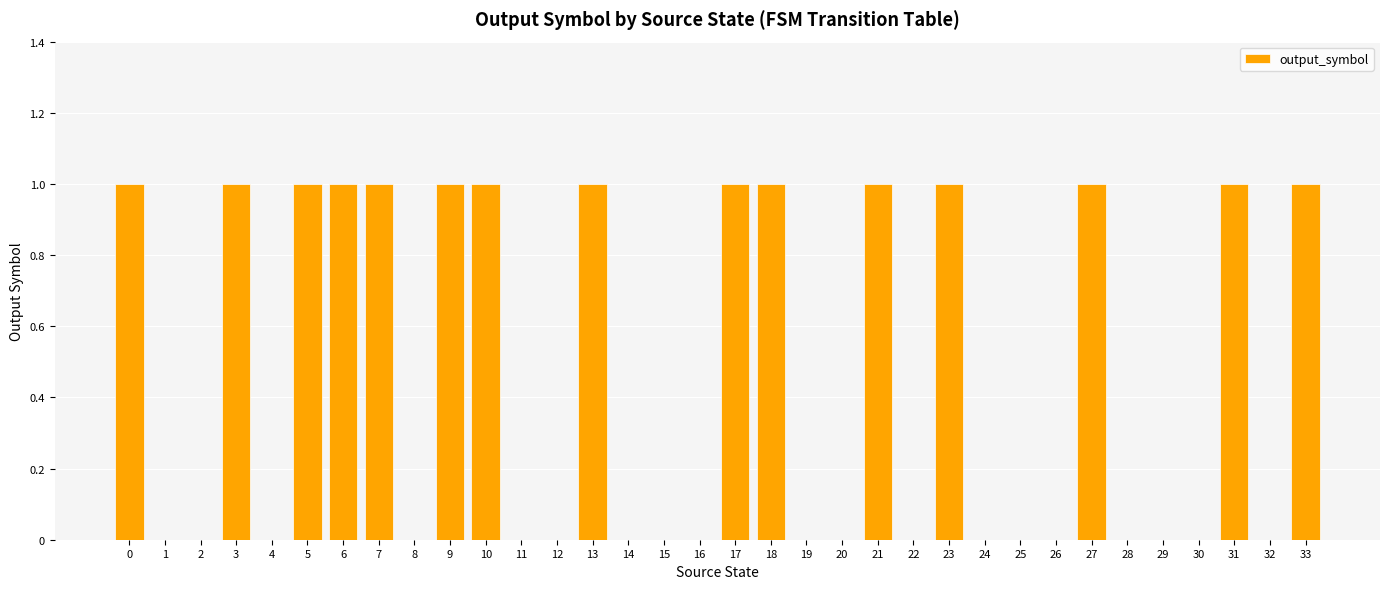

What is the change in value from 2 to 13?

+1